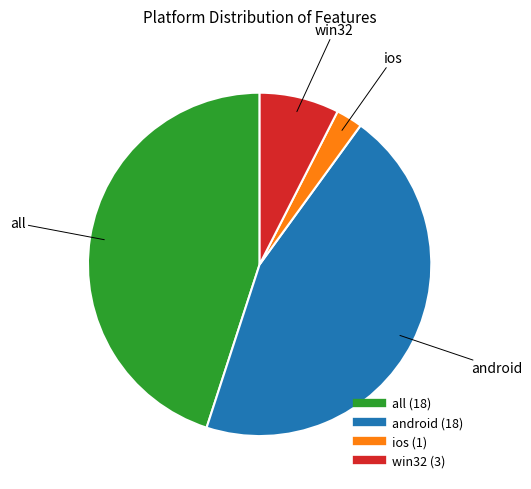

Which has a higher value, ios or android?

android